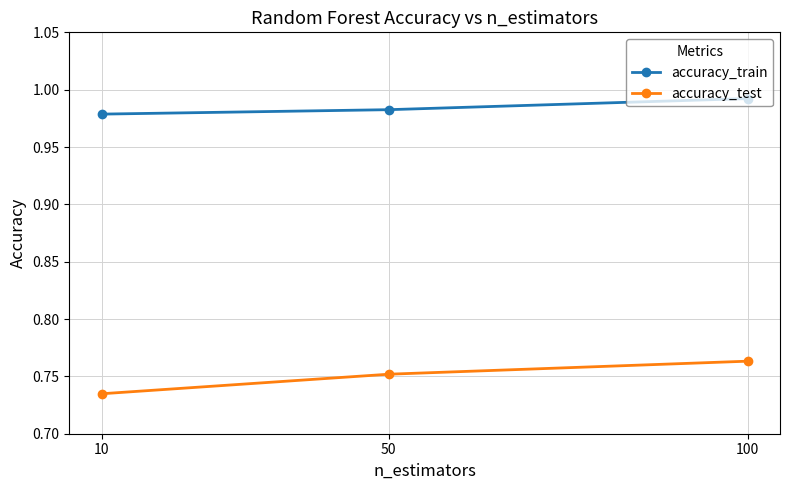

The accuracy_train series shows 1.3 at 50. True or false?

False